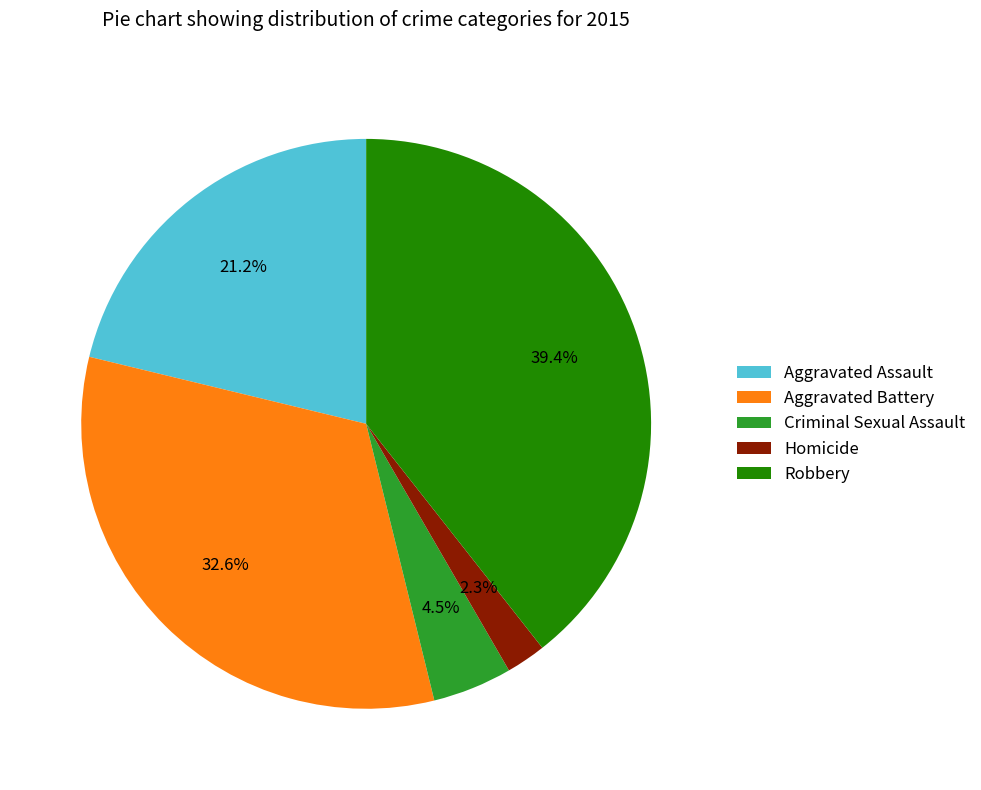

To the nearest percent, what is the difference between the largest and smallest slice percentages?

37%